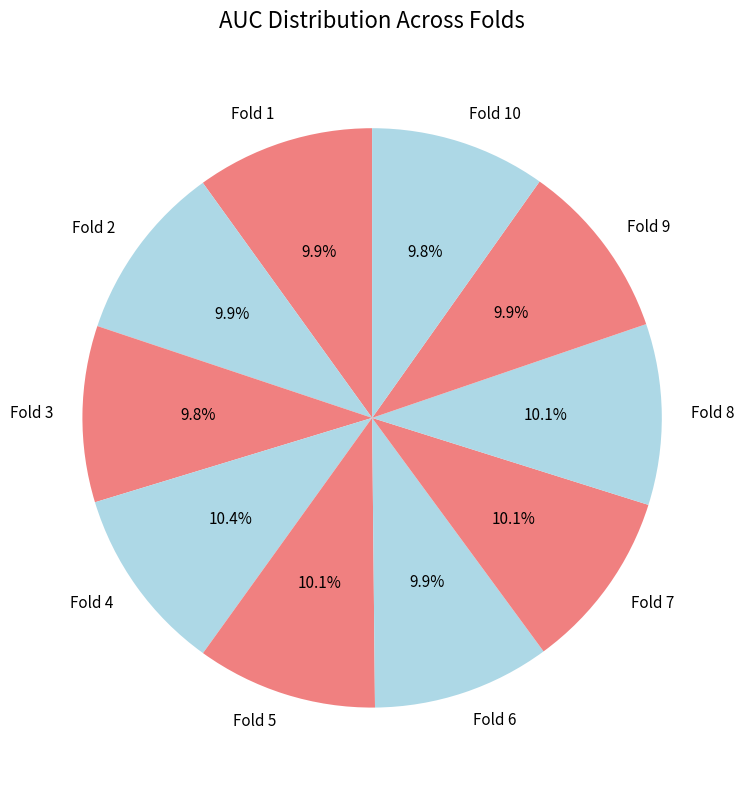

Combined, do Fold 5 and Fold 1 account for over 50%?

No